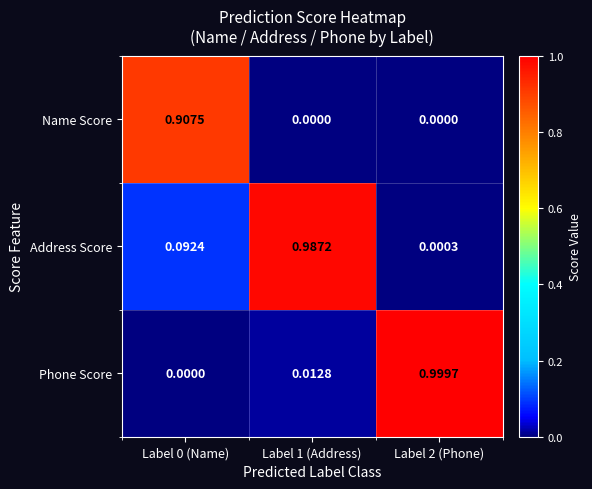

At Label 0 (Name), list the series in order from smallest to largest.

Phone Score, Address Score, Name Score